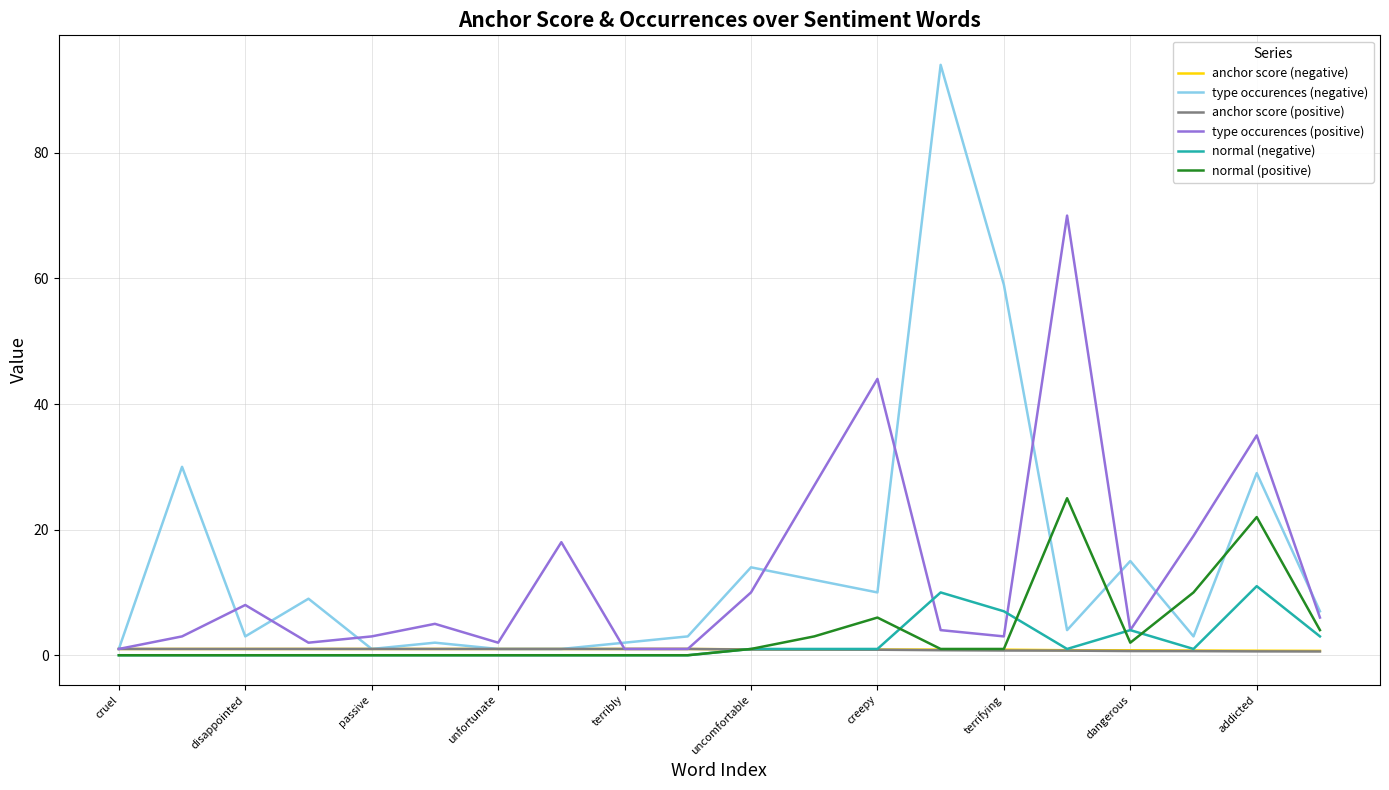

Which series has the largest range (max minus min)?

type occurences (negative)